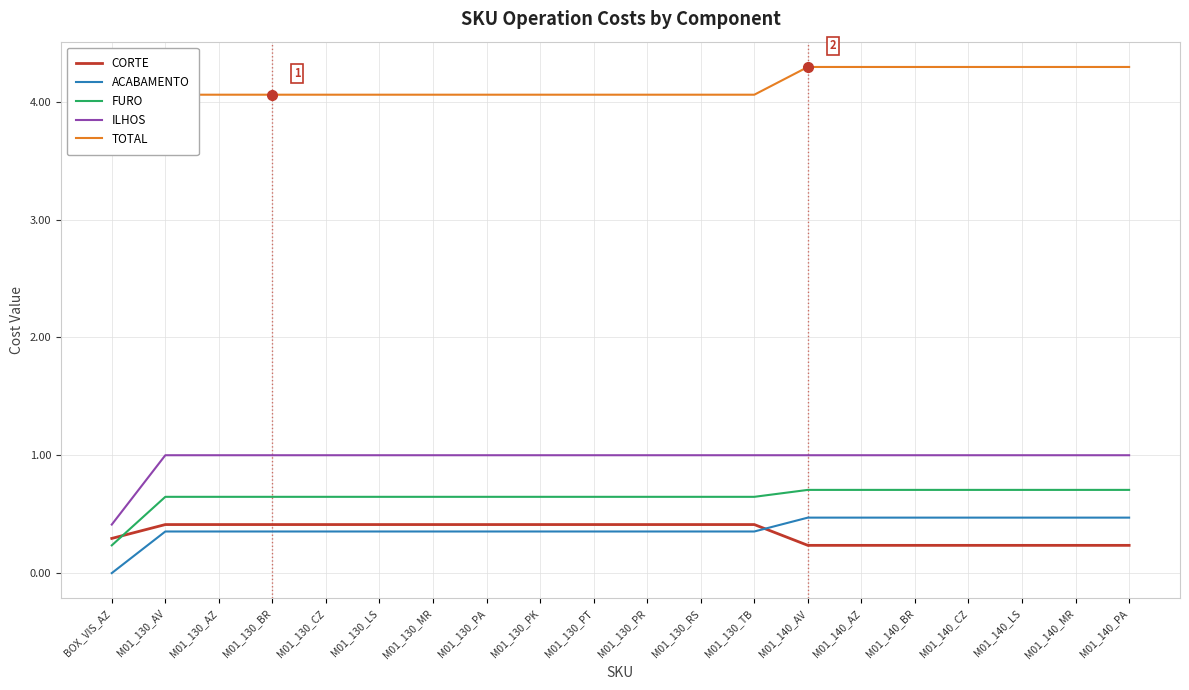

What is the spread (max minus min) of values at M01_140_BR?

4.1